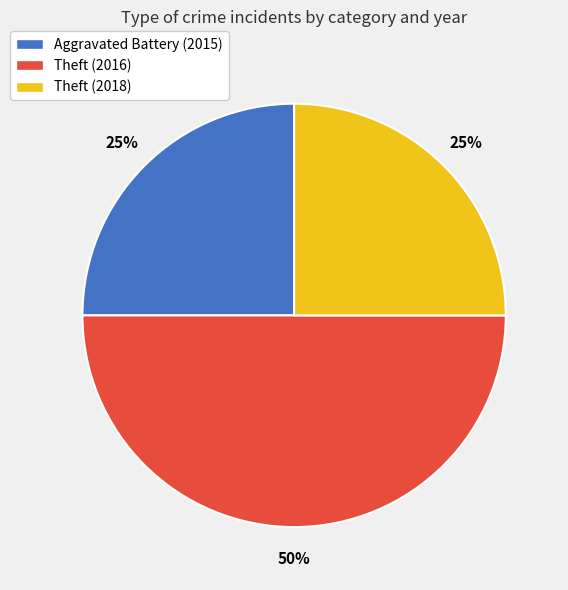

Is it true that Aggravated Battery (2015) is 11% of the pie?

False